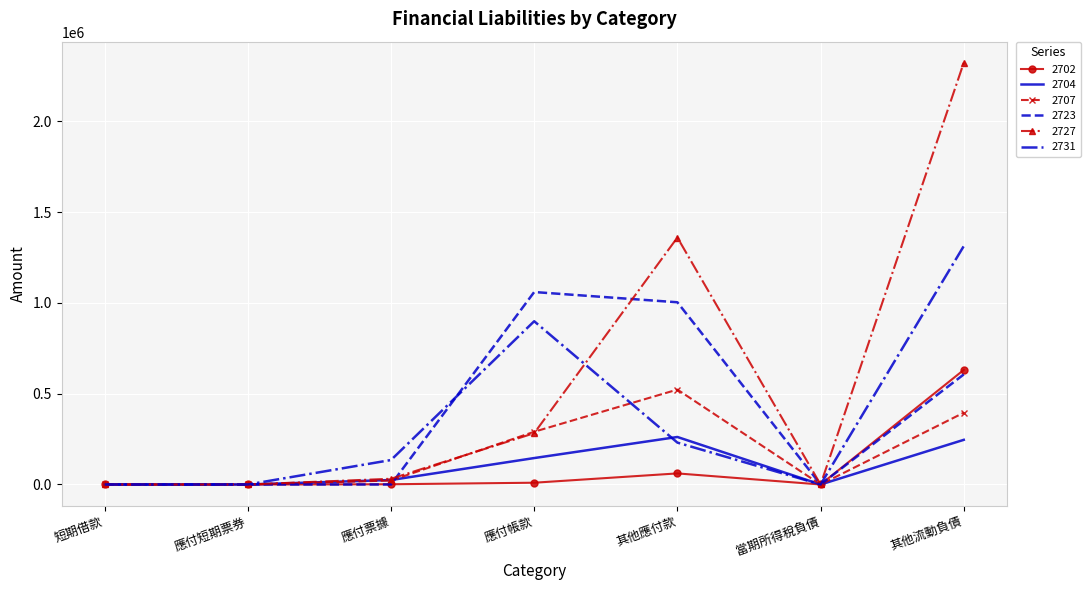

What is the maximum value shown in the chart?

2322363